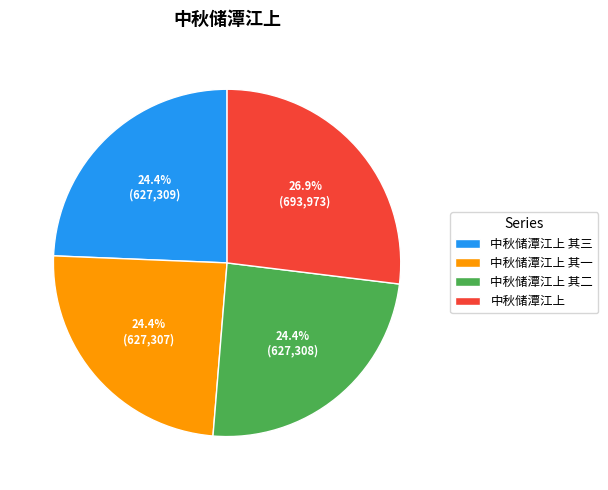

Approximately how many times larger is the value at 中秋储潭江上 其三 compared to 中秋储潭江上?

0.9